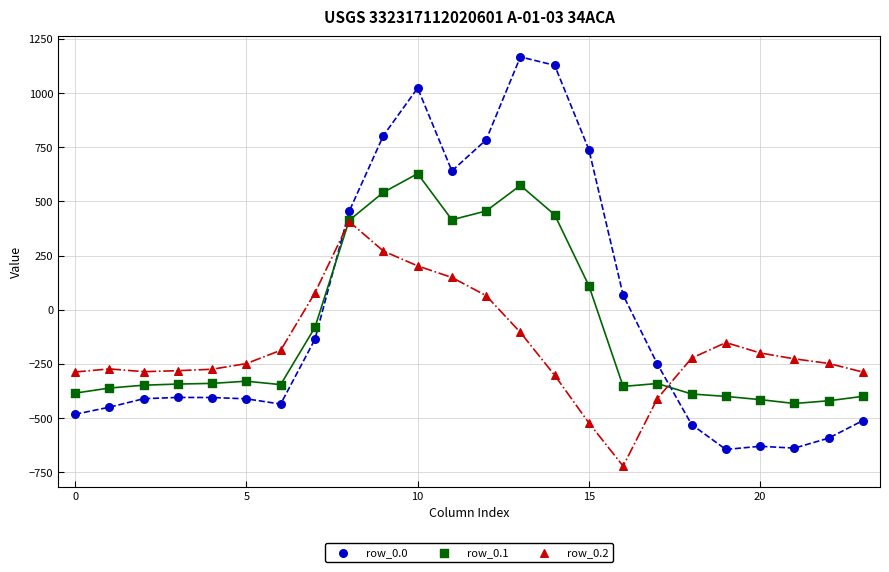

Which series reaches the maximum Y coordinate?

row_0.0